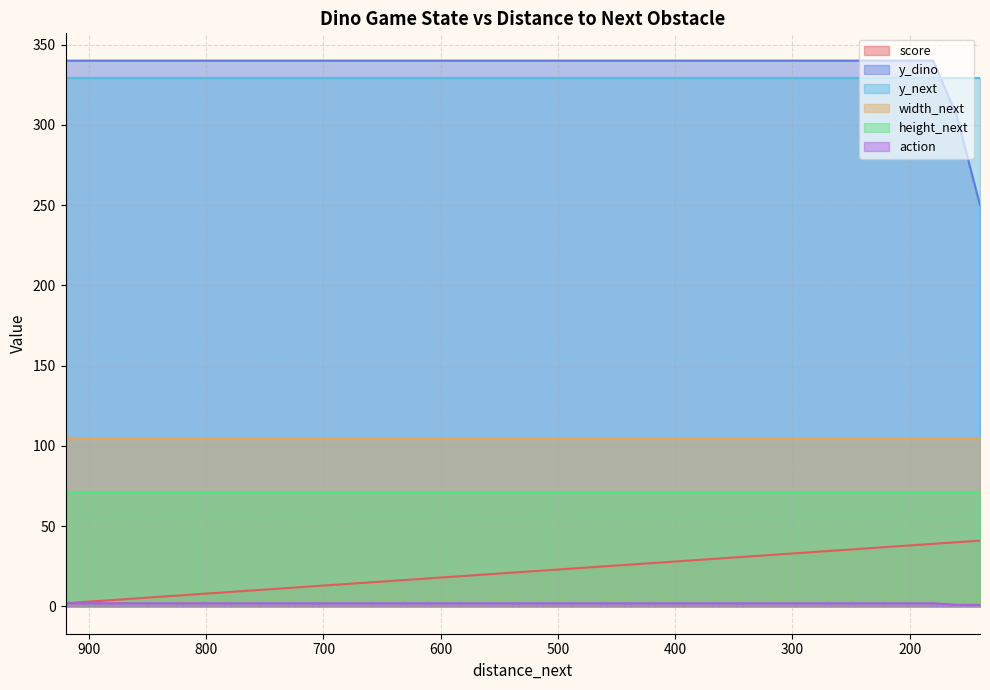

What is the value of the action point at the 2nd from the left?

2